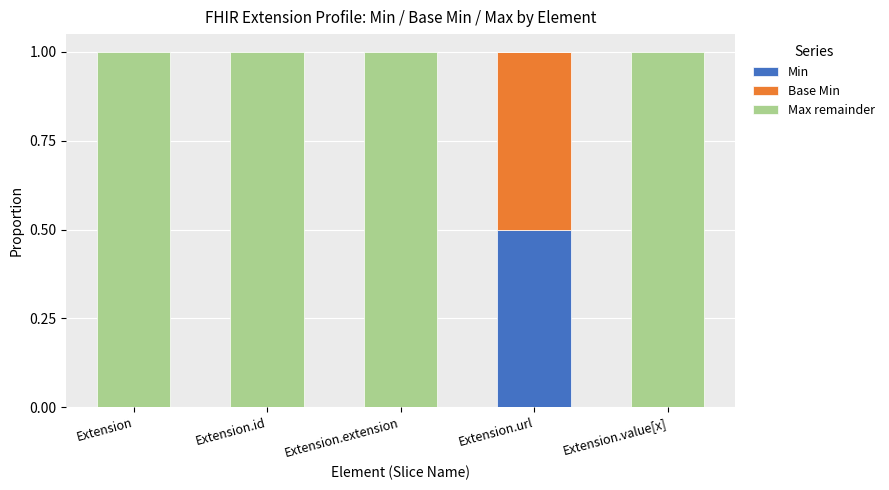

Are the bars grouped side by side (vs. stacked)?

No